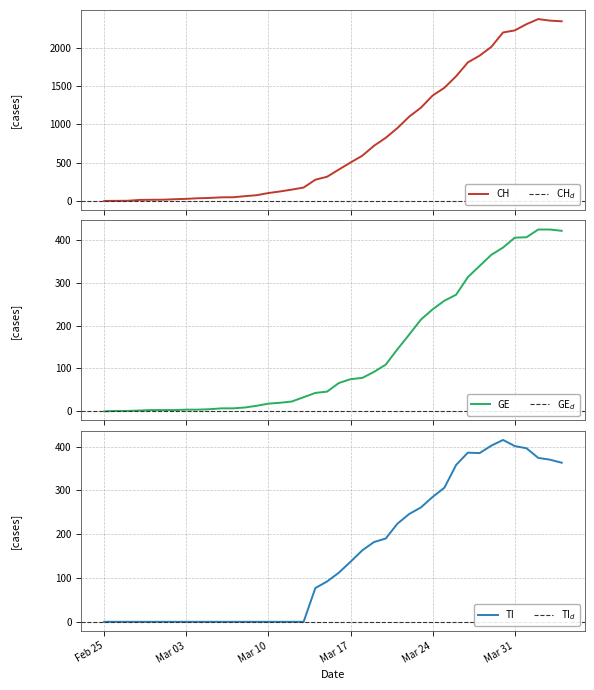

How many values in the TI series are below 112?

20